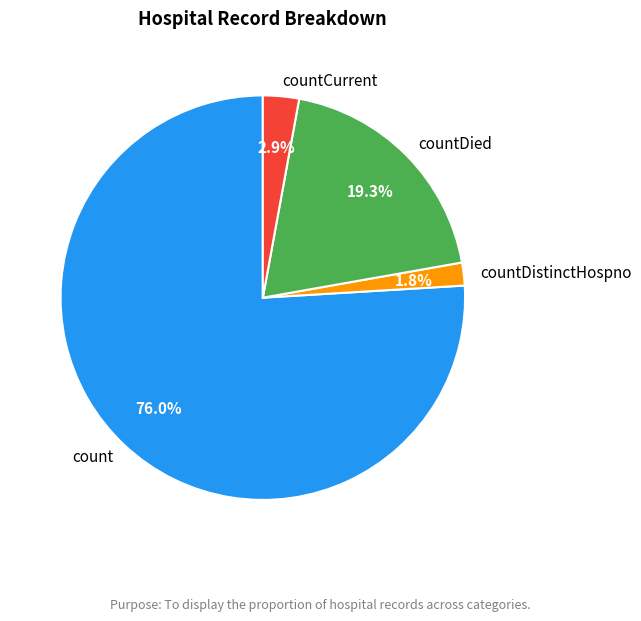

True or false: countDistinctHospno accounts for 2% of the total.

True